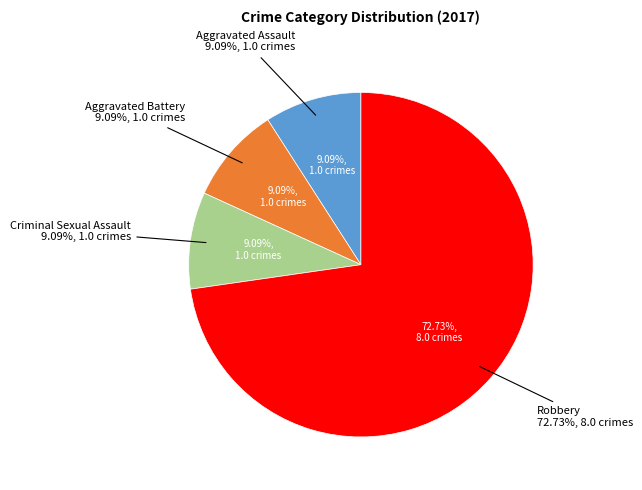

Is it true that Robbery is 73% of the pie?

True